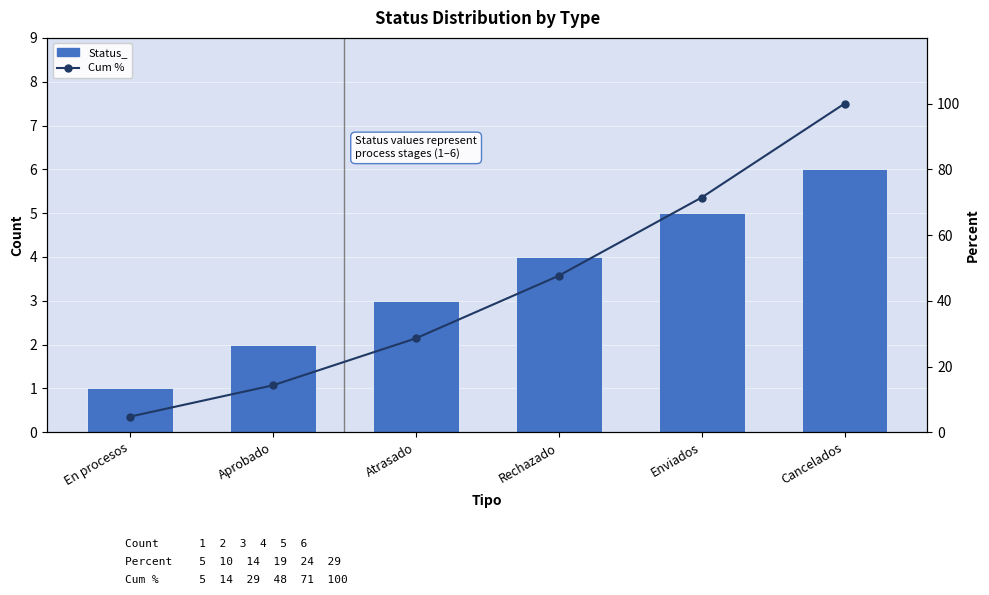

How many values in the Cum % series exceed 47?

3